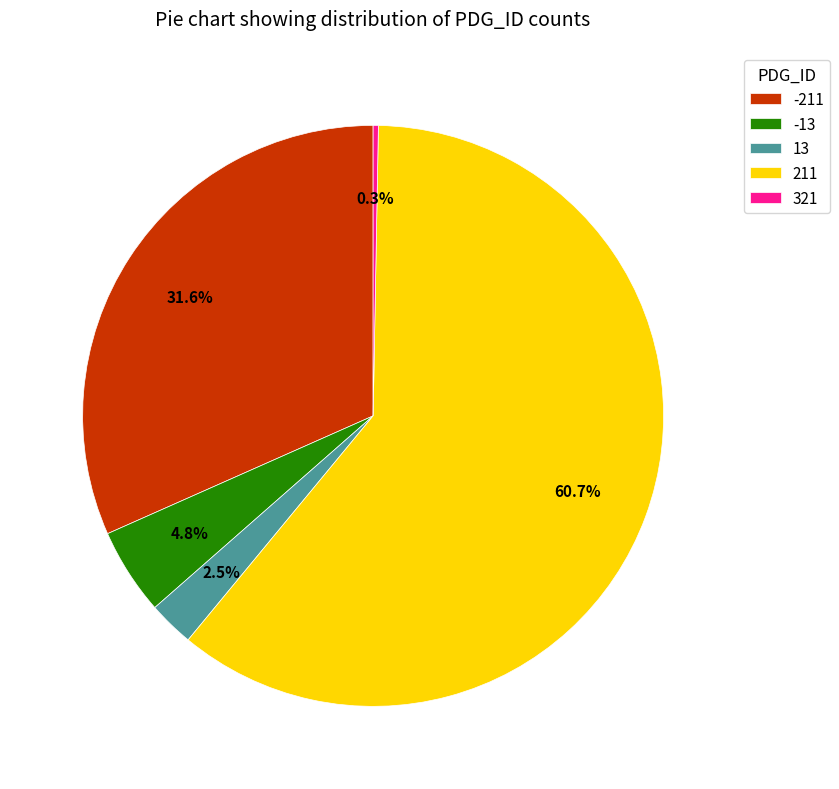

Which slice is the smallest?

321